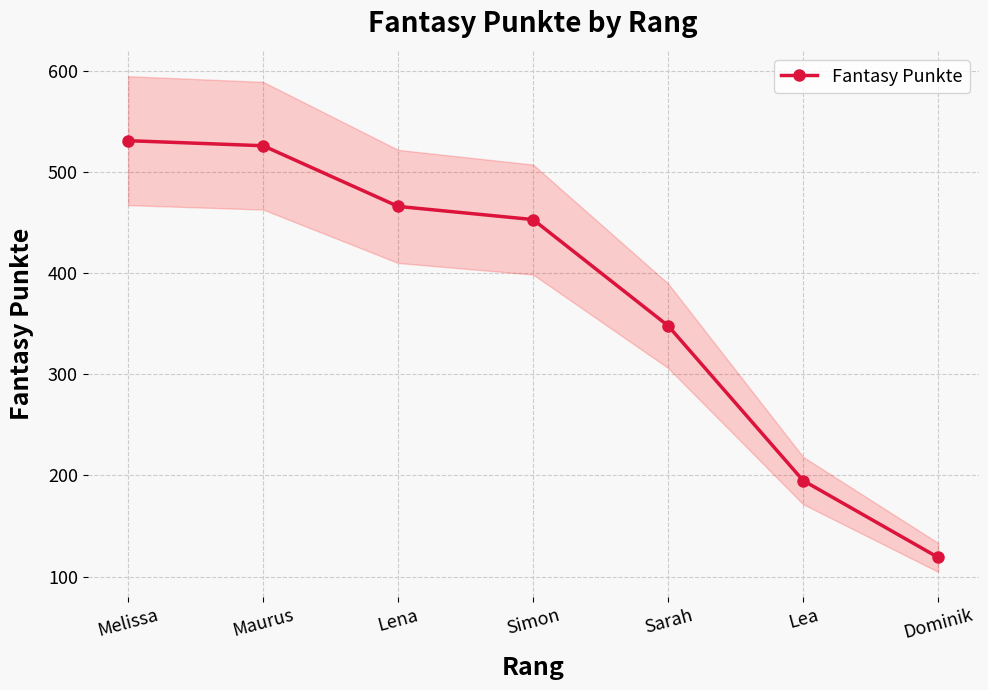

What is the average value?

377